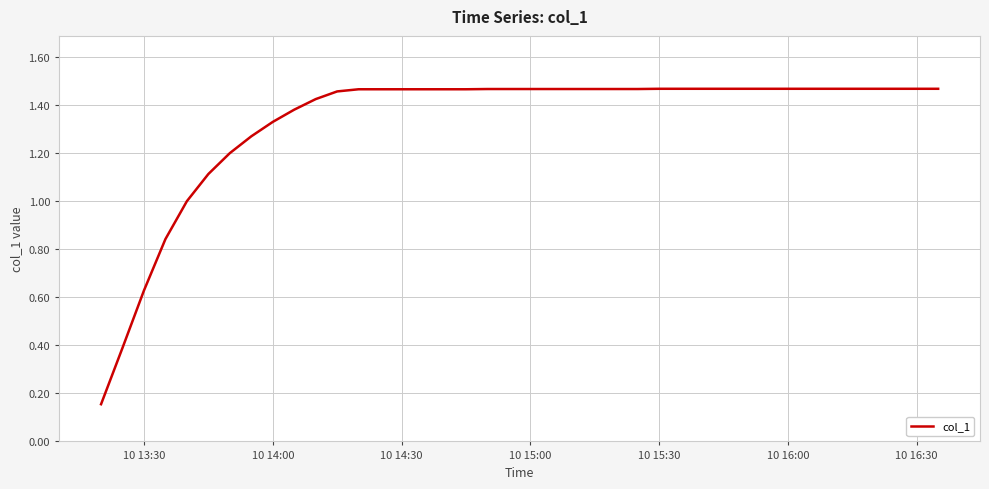

Does the chart display data point markers on the line(s)?

No